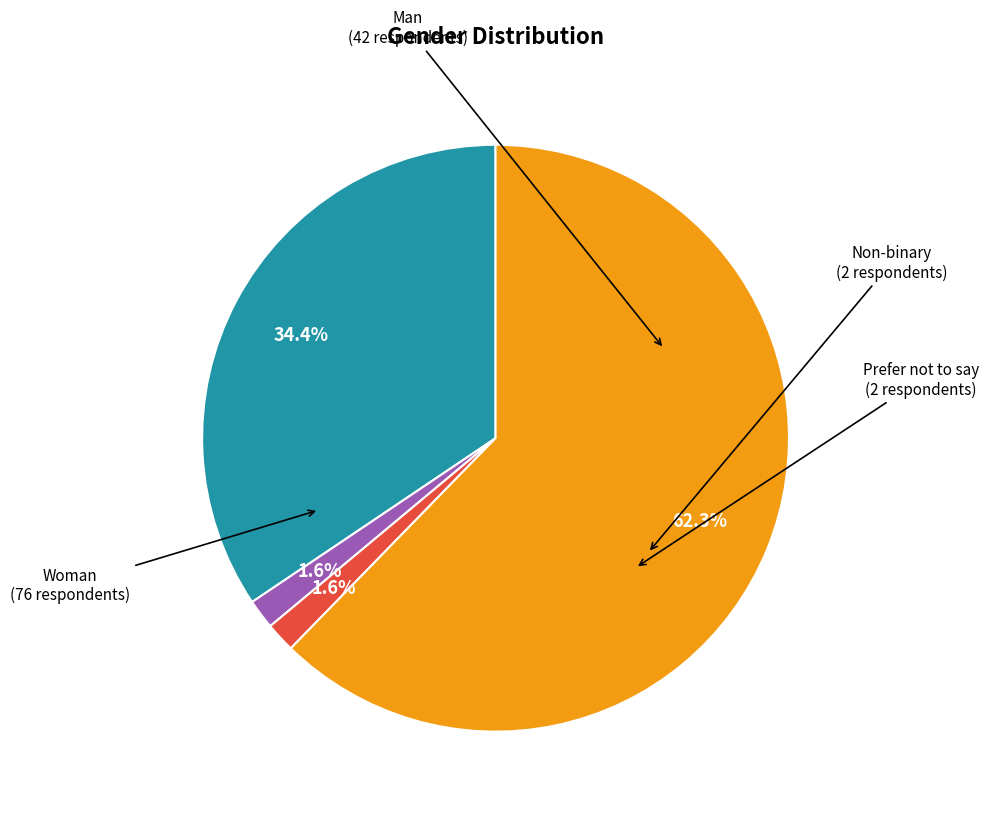

Is there a majority slice in this chart?

Yes